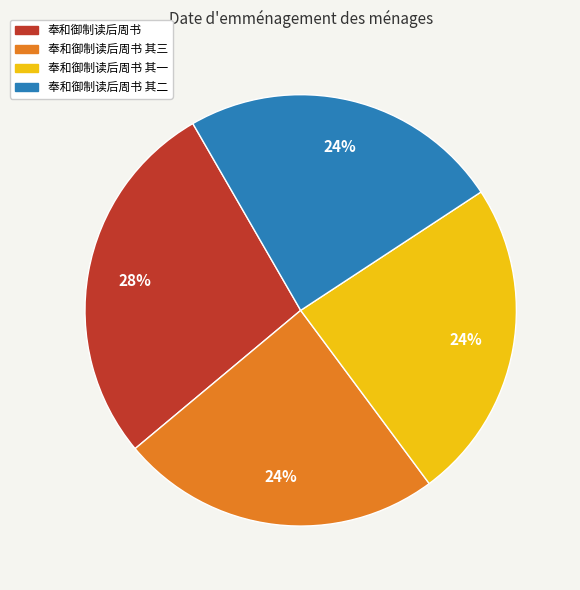

What is the ratio of the value at 奉和御制读后周书 其二 to the value at 奉和御制读后周书?

0.9